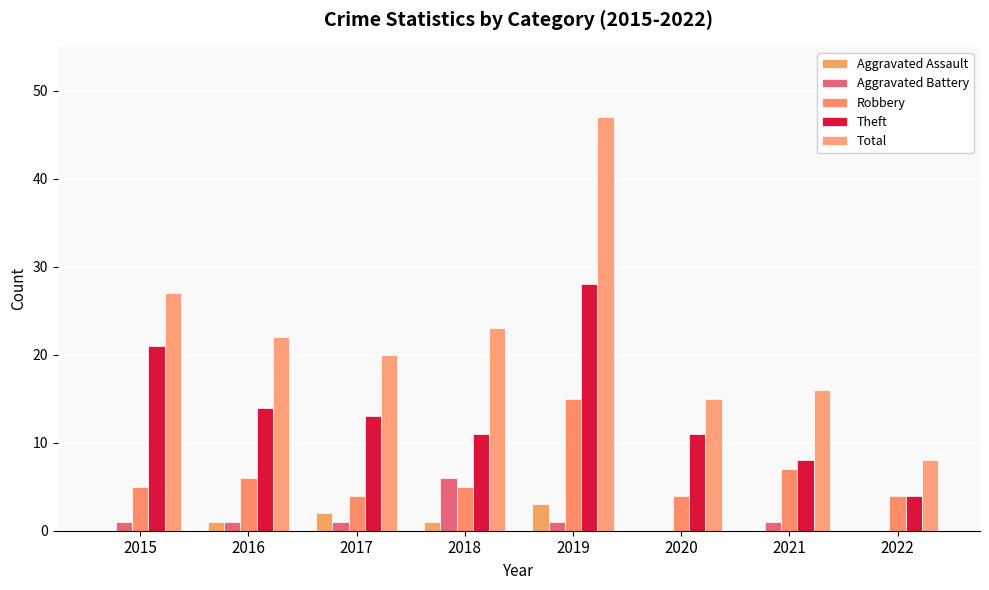

Which has a higher value, 2018 or 2022?

2018